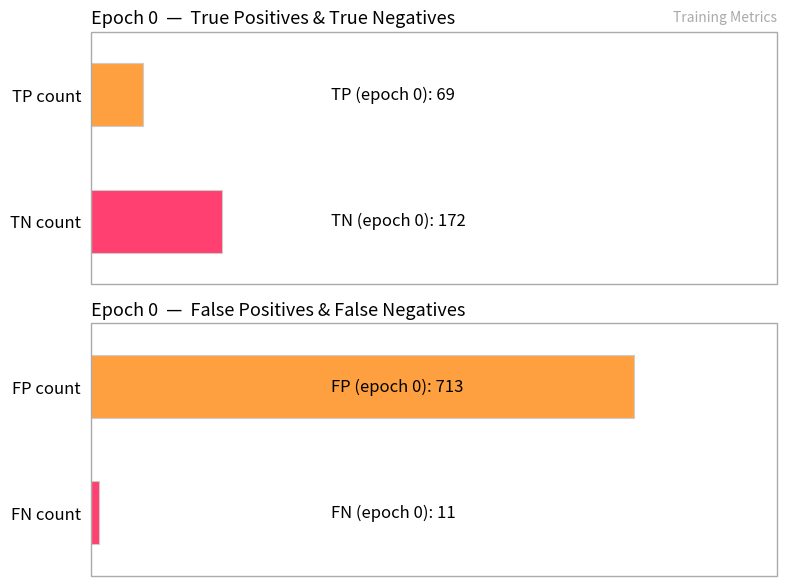

The value of TP at 5 is 31. True or false?

False